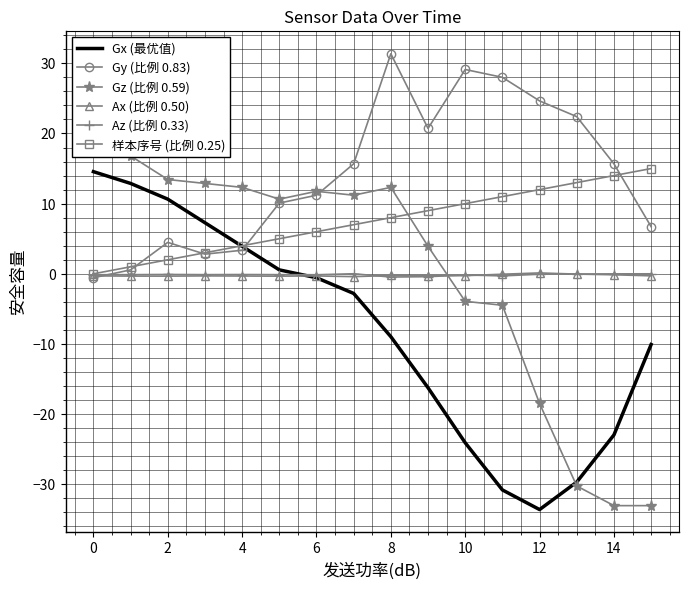

True or false: 样本序号 (比例 0.25) has more than 2 points higher than both neighbors.

False